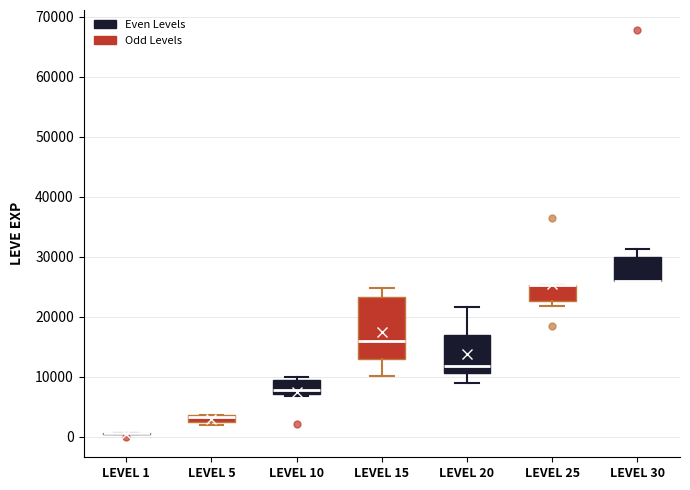

Which box is the tallest, from its lower edge to its upper edge?

LEVEL 15